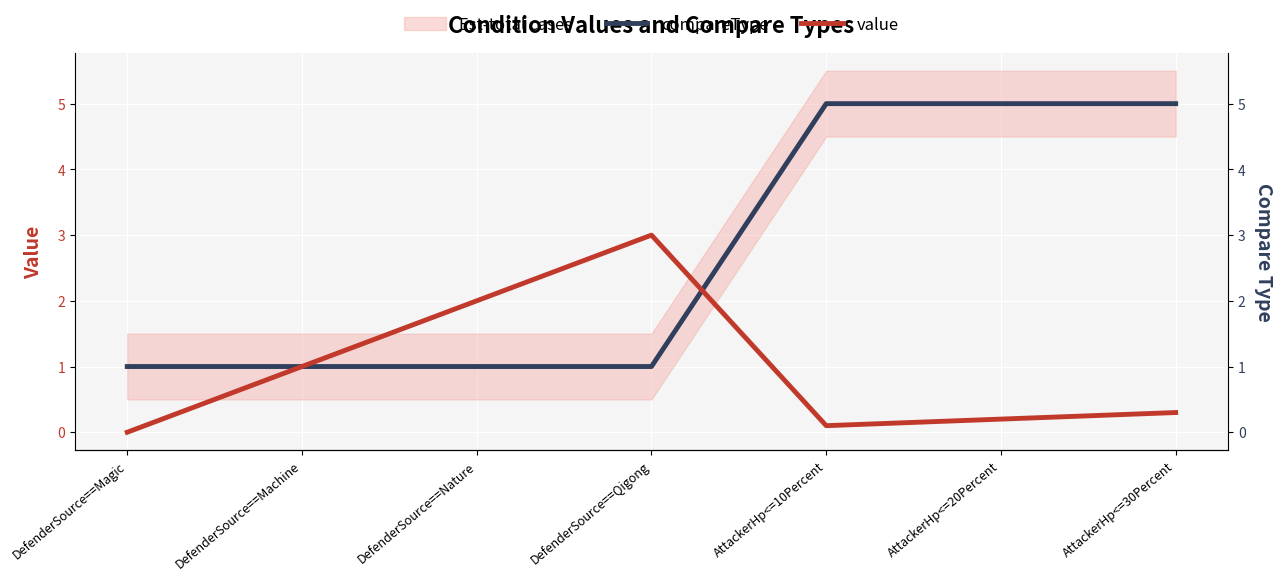

What is the label of the 3rd point from the right?

AttackerHp<=10Percent